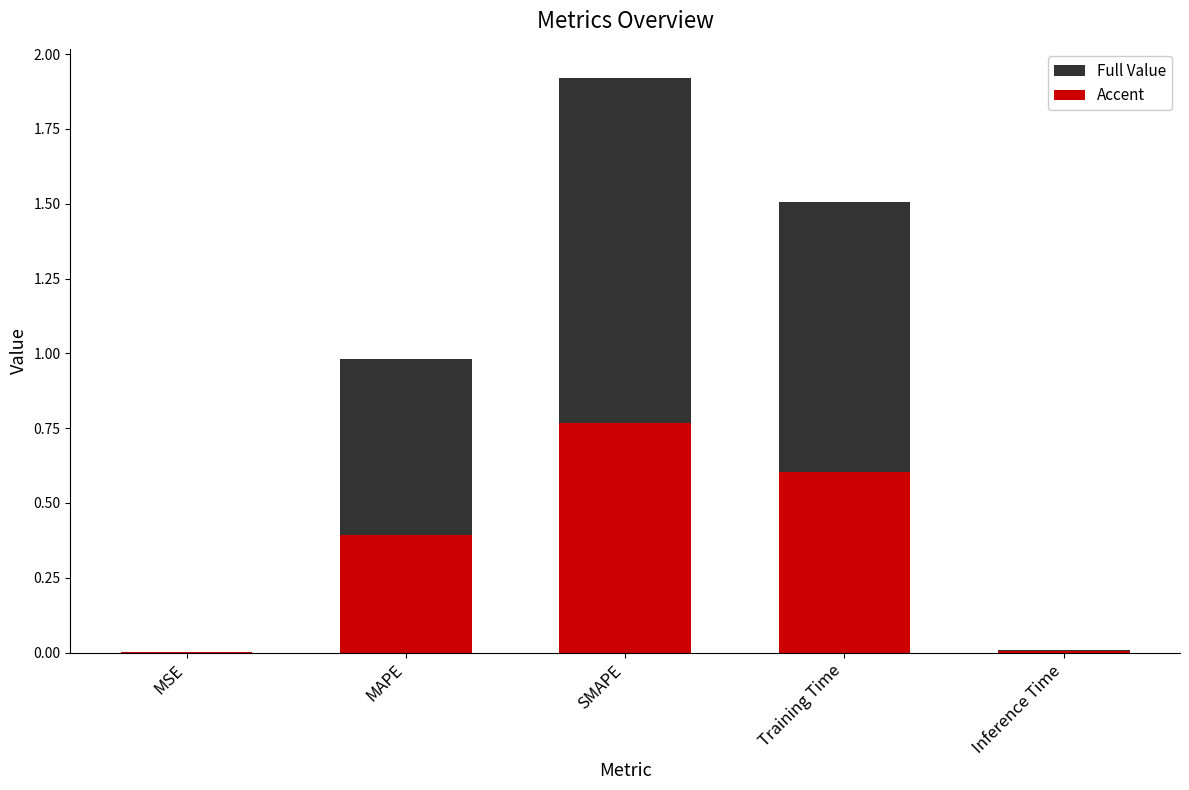

What is the difference between the maximum and minimum values in the Full Value series?

1.9